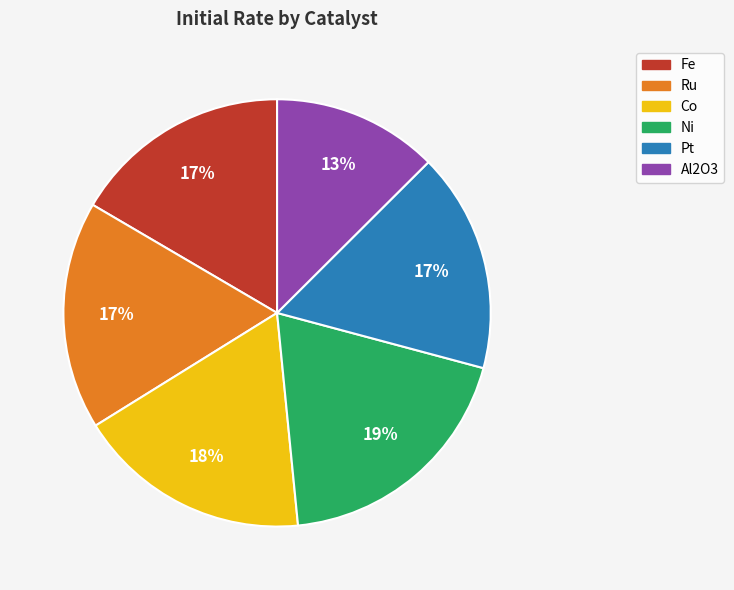

Is there a majority slice in this chart?

No